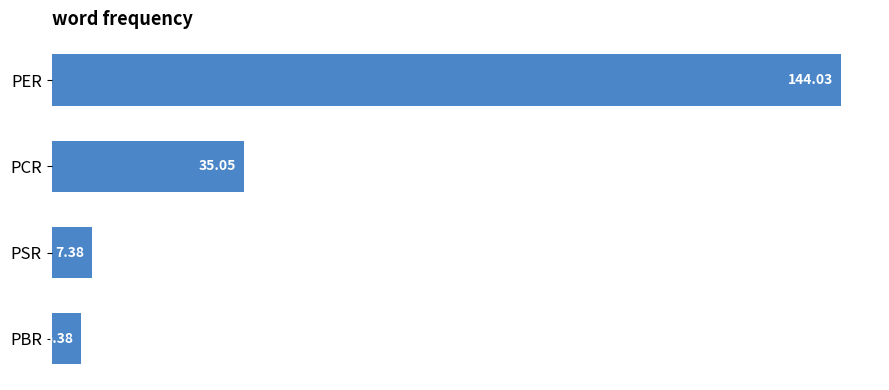

What is the difference between the second highest and second lowest values?

27.7